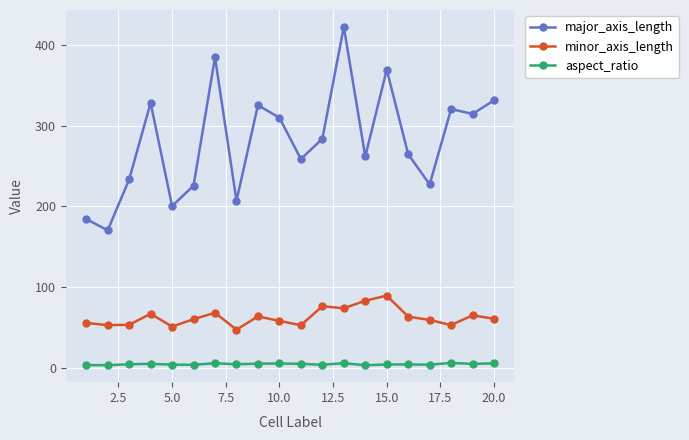

Which series has the widest spread of values?

major_axis_length